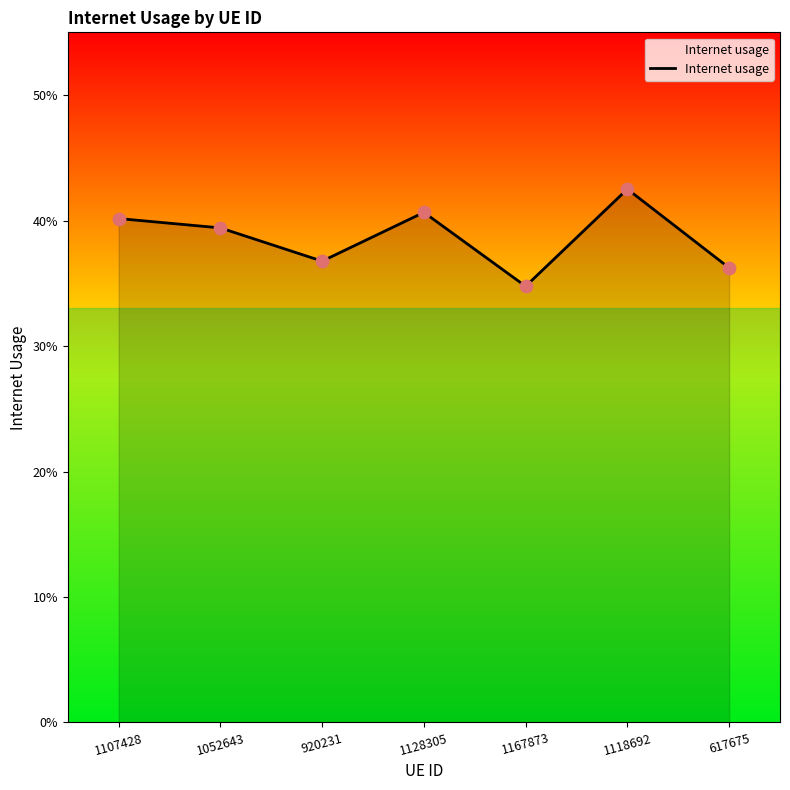

Does the chart have visible grid lines?

No